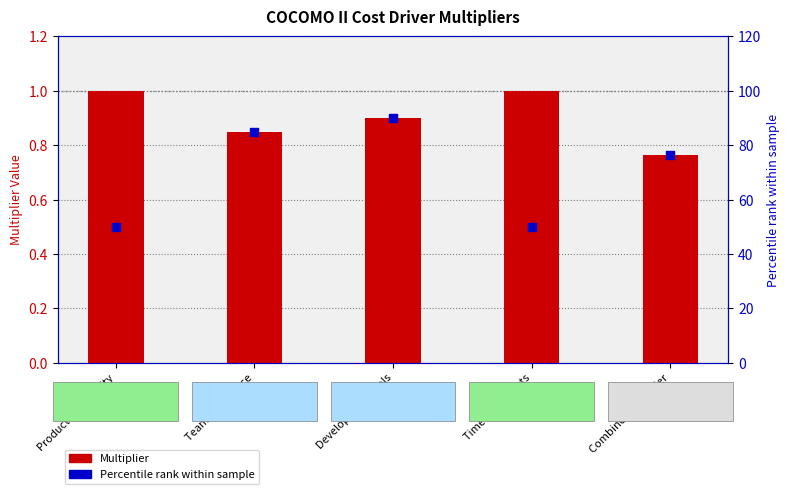

Is the value of Multiplier at Time Constraints greater than the value of Percentile rank within sample at Development Tools?

No